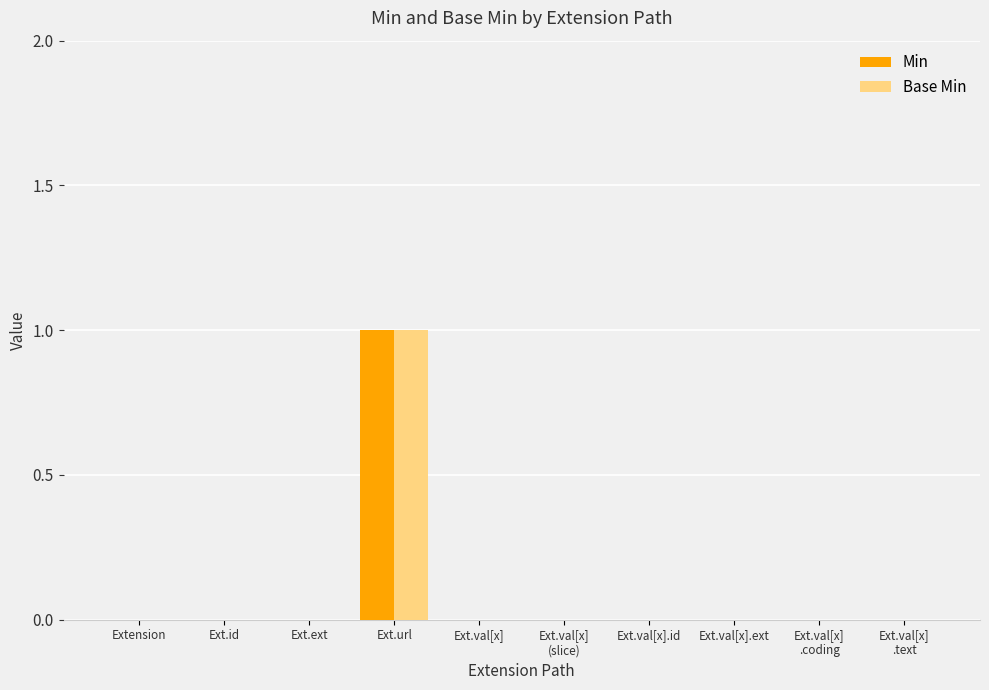

Is the value of Base Min at Ext.id greater than the value of Min at Ext.url?

No